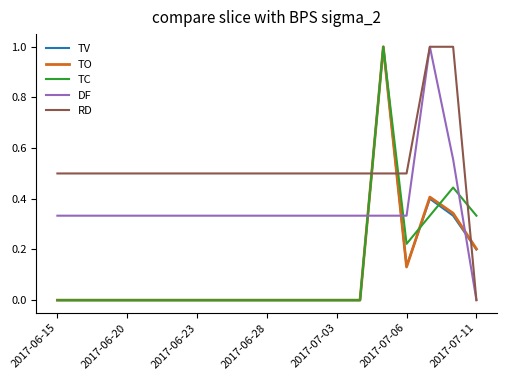

What is the maximum value for DF?

1.0